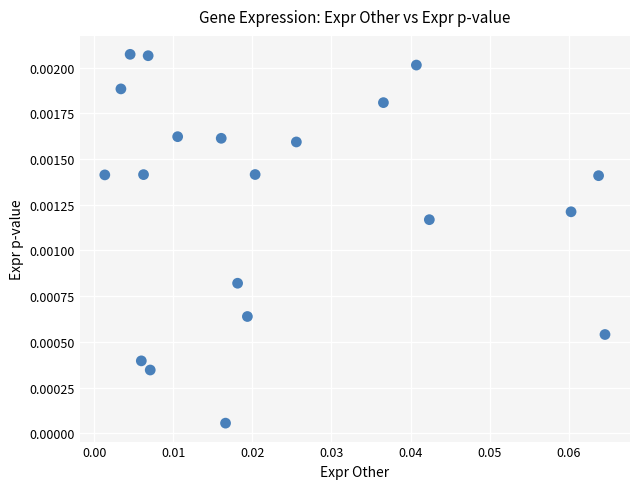

How many data points are displayed?

20